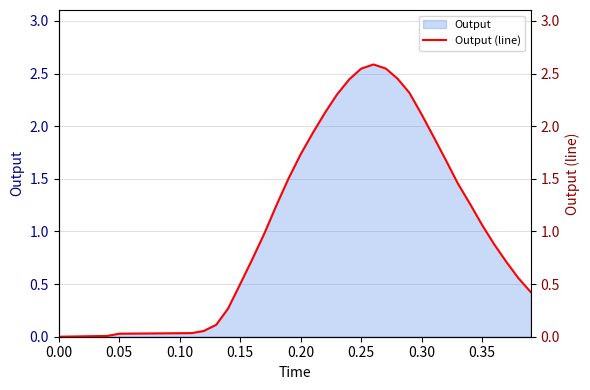

True or false: the data has more than 1 interior local peaks.

False